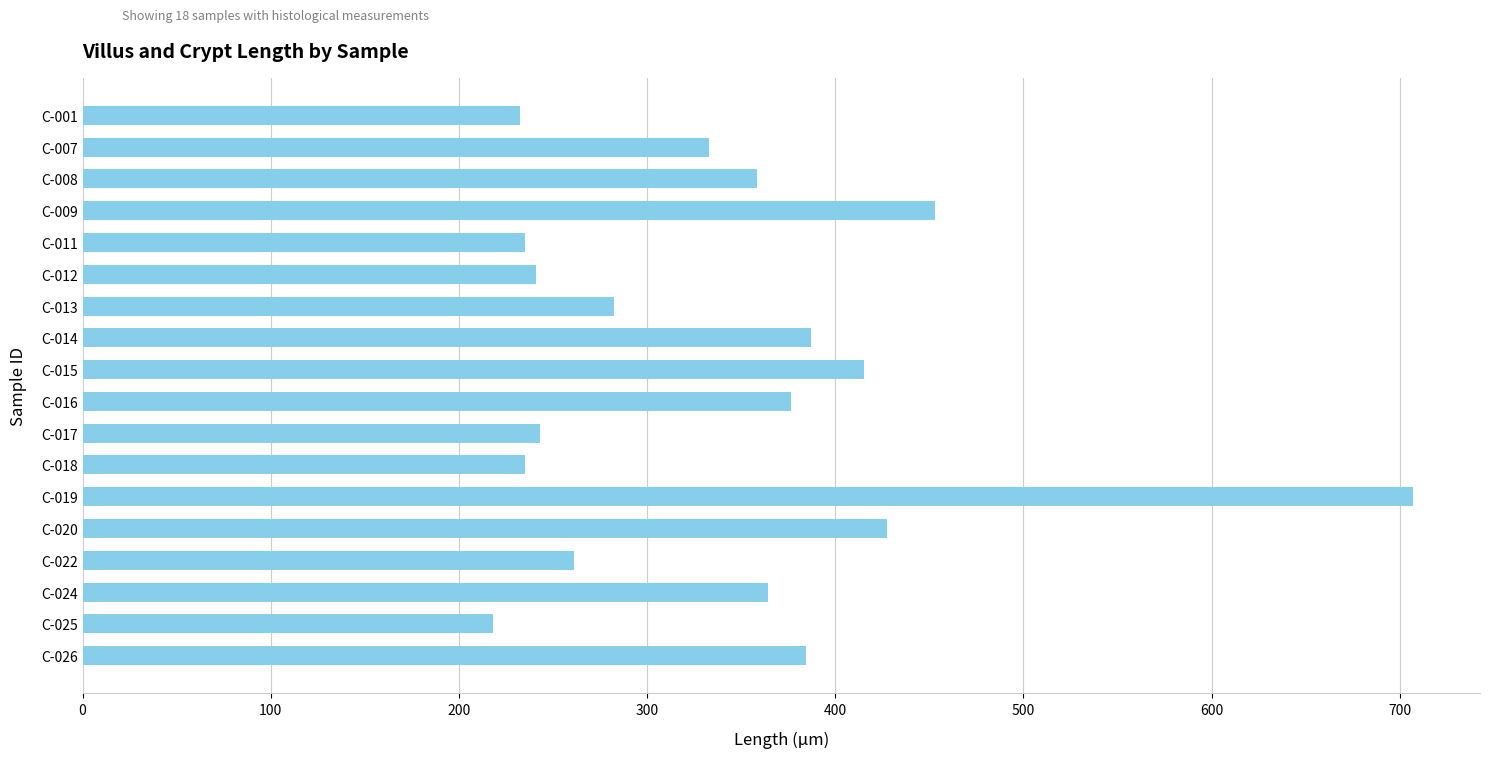

What is the ratio of the value at C-001 to the value at C-016?

0.6